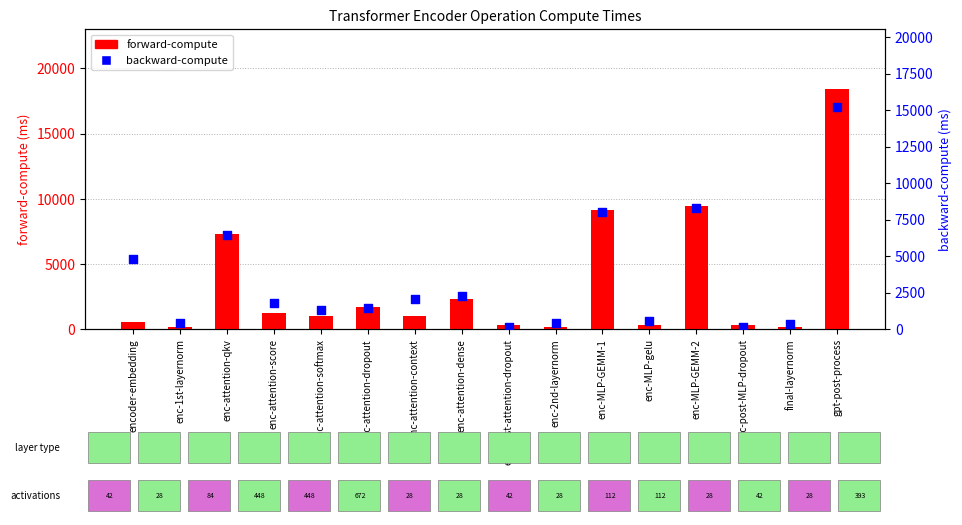

What are all the series names shown in the legend?

forward-compute, backward-compute